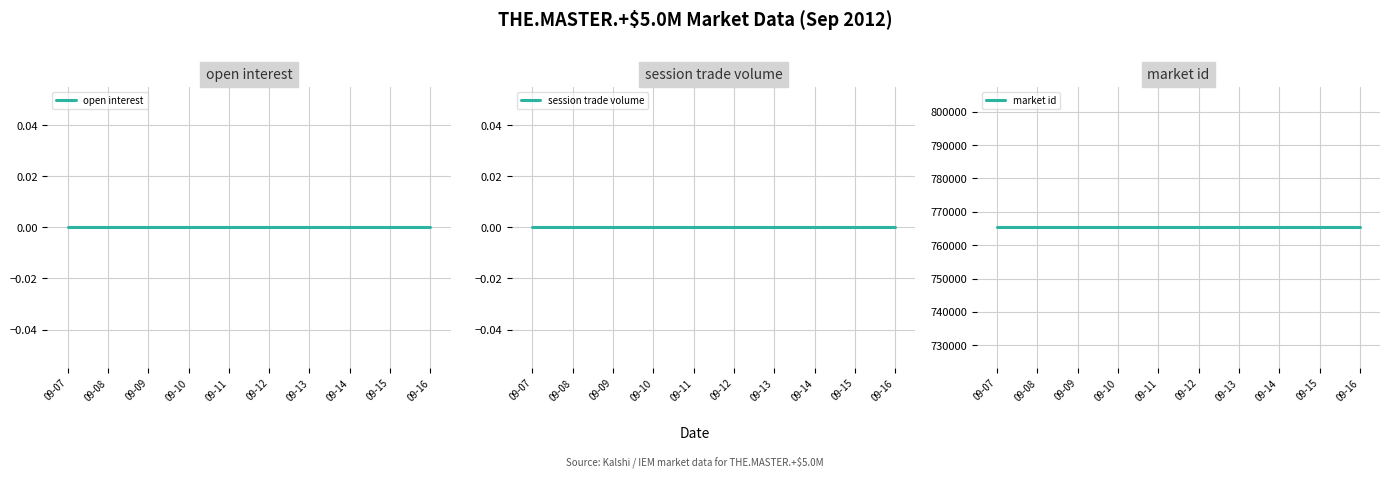

What is the total value across all series at 09-10?

765347